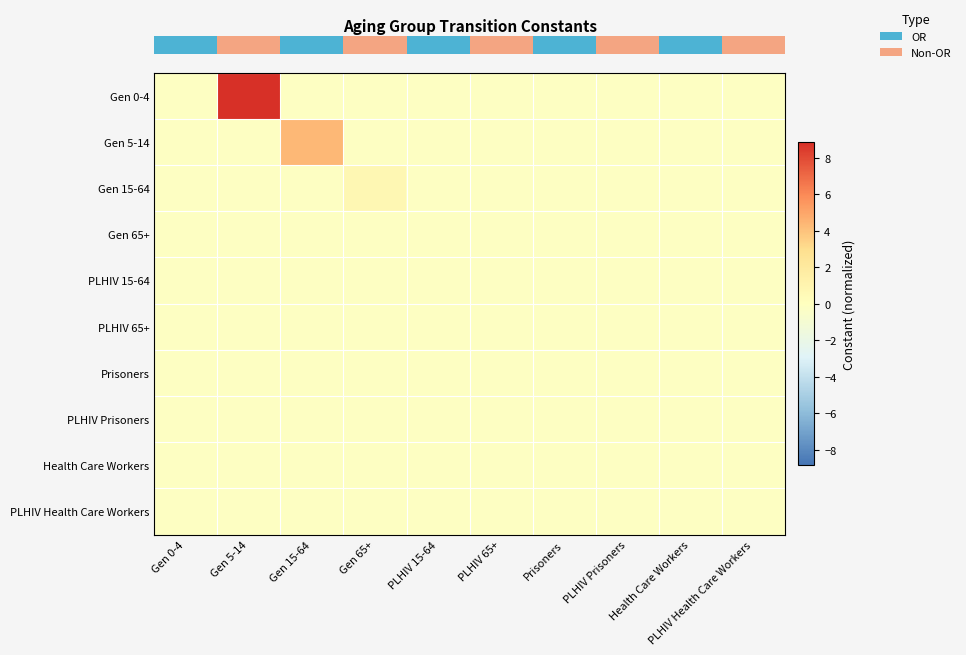

Which label corresponds to the smallest value in the chart?

Gen 0-4